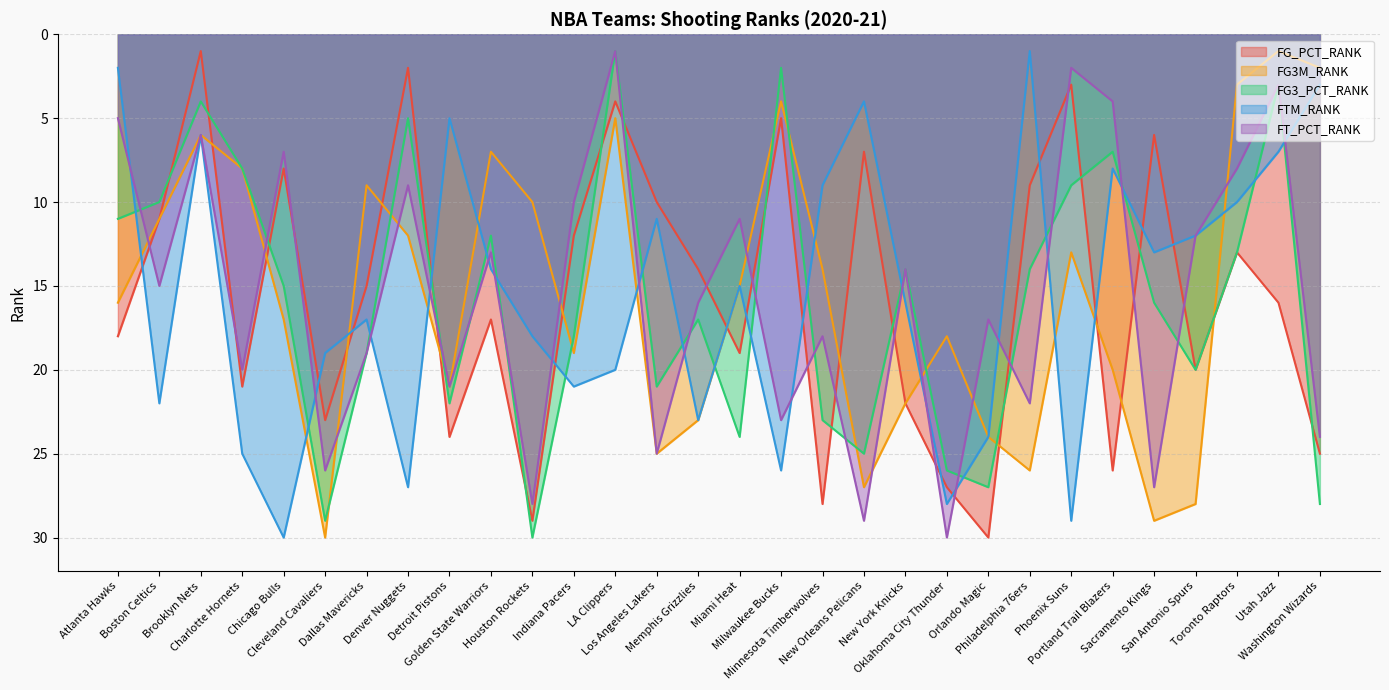

What is the sum of all FT_PCT_RANK values?

465